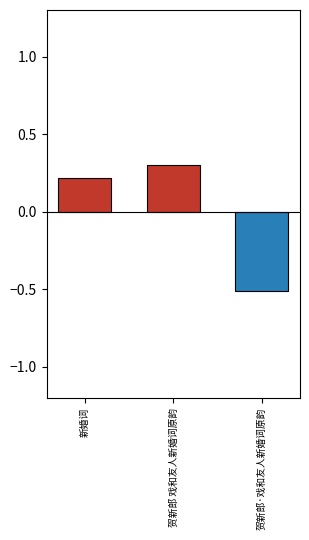

Is it true that the value at 新婚词 is 0.3?

False